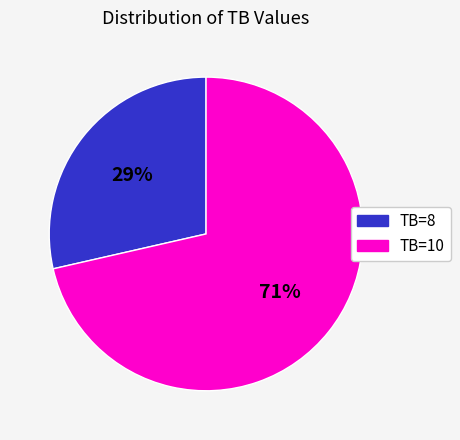

To the nearest percent, what is the combined percentage of TB=8 and TB=10?

100%